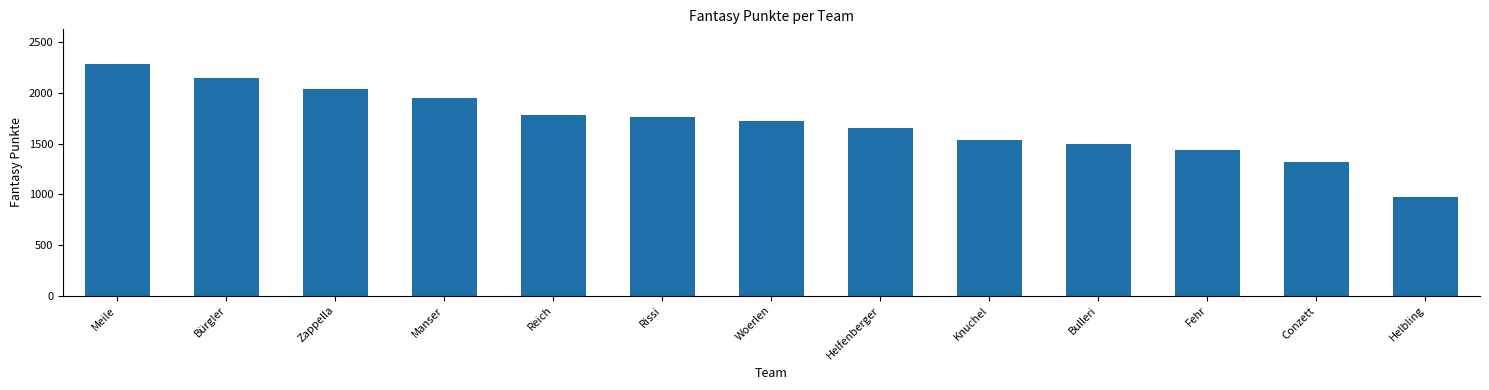

Reading right to left, extract all data points from this chart.

Helbling=975	Conzett=1319	Fehr=1439	Bulleri=1493	Knuchel=1530	Helfenberger=1649	Woerlen=1723	Rissi=1757	Reich=1785	Manser=1953	Zappella=2042	Bürgler=2149	Meile=2284